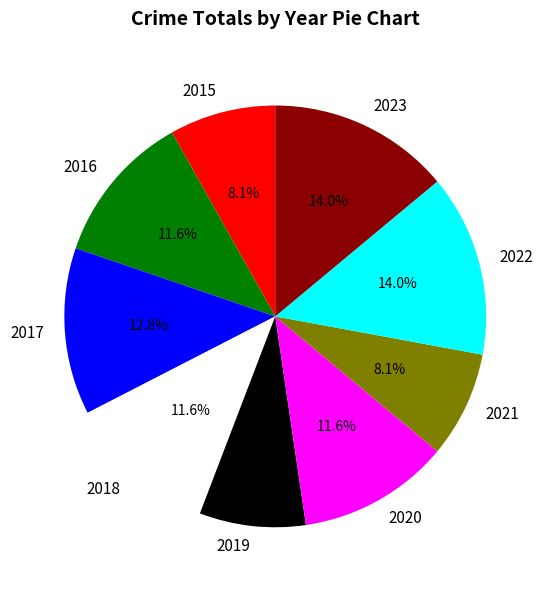

Is there any slice that represents more than half of the pie?

No